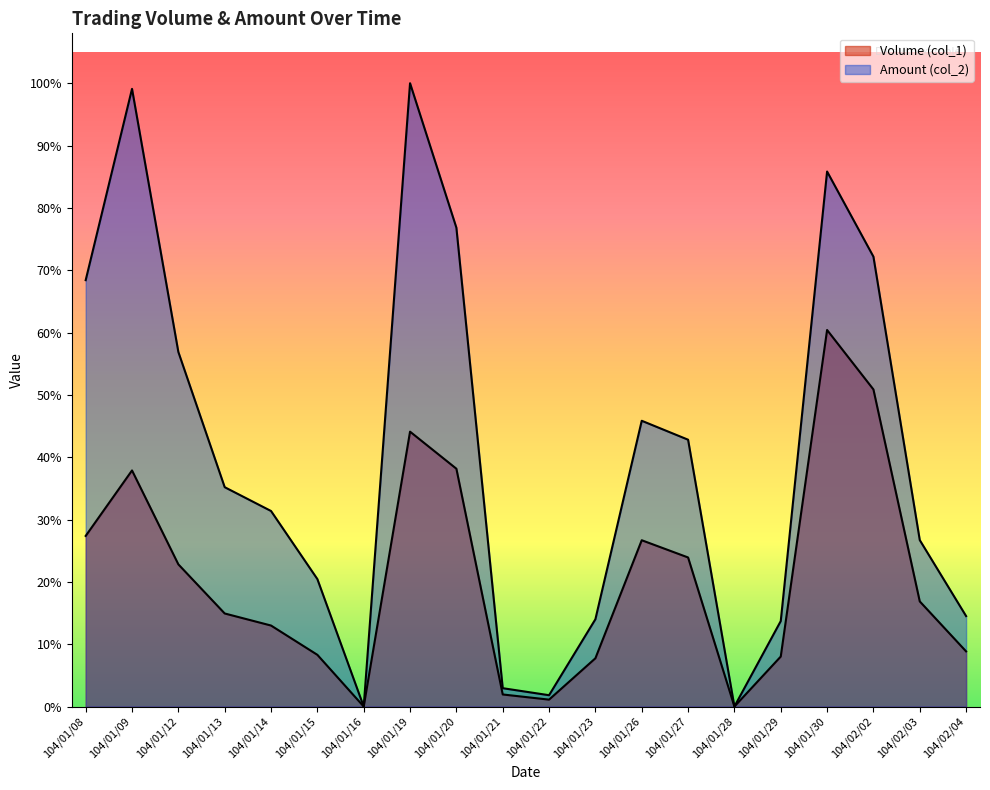

How many interior local valleys does the Amount (col_2) series have?

3